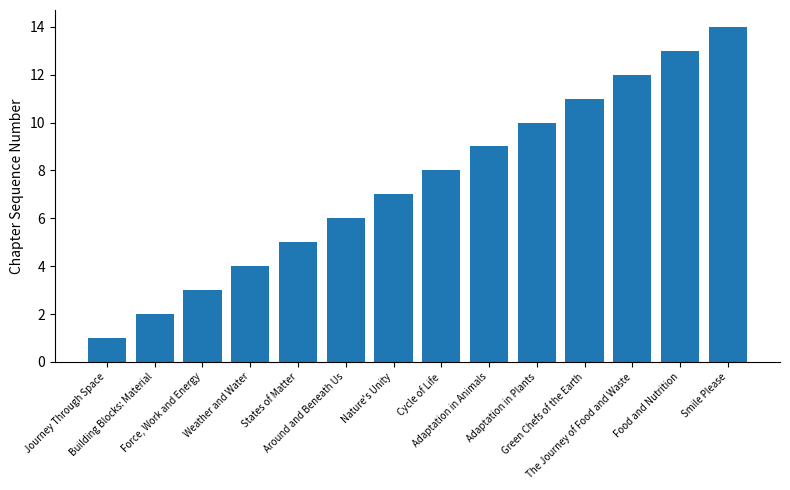

What is the difference between the second highest and minimum values?

12